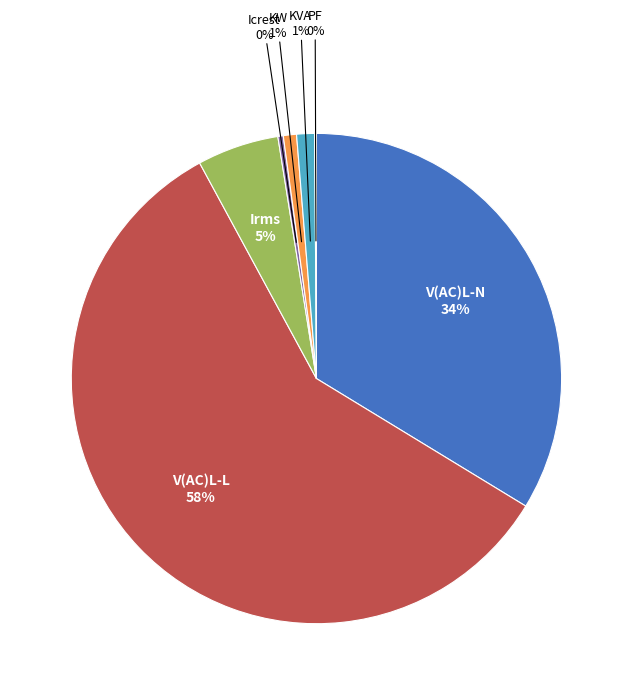

Which slice is the largest?

V(AC)L-L